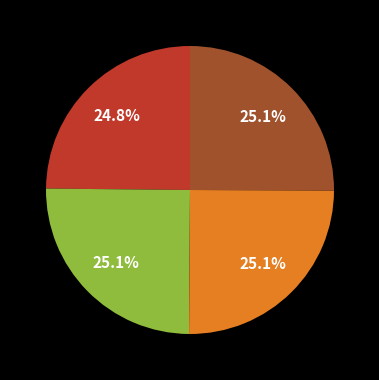

Does any single category account for the majority?

No